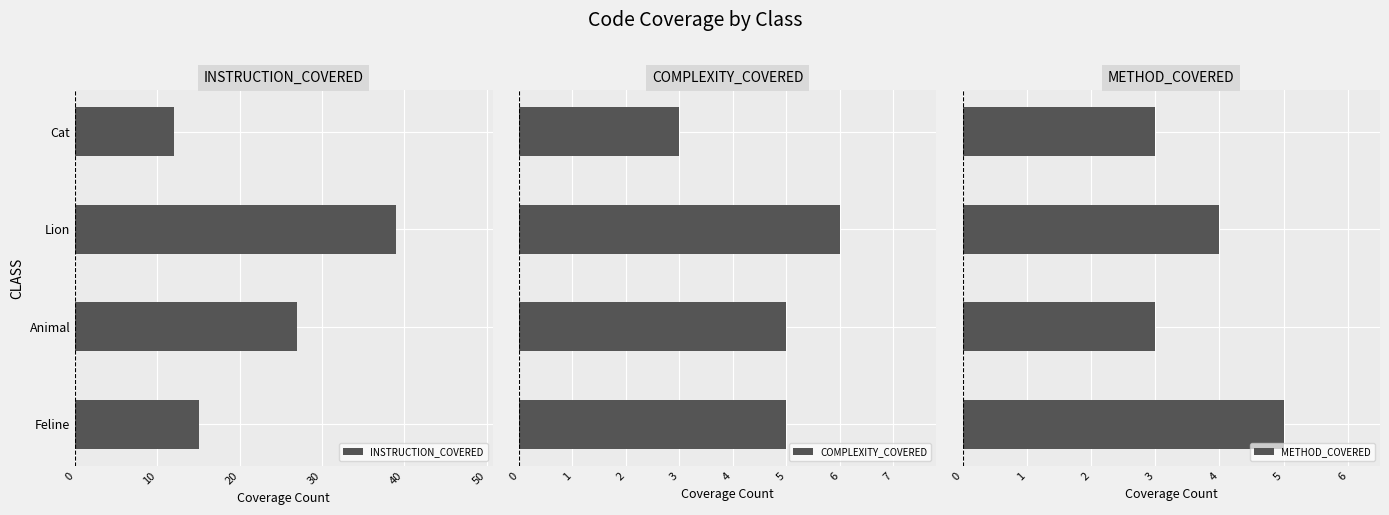

List the labels in order of INSTRUCTION_COVERED value, largest first.

Lion, Animal, Feline, Cat